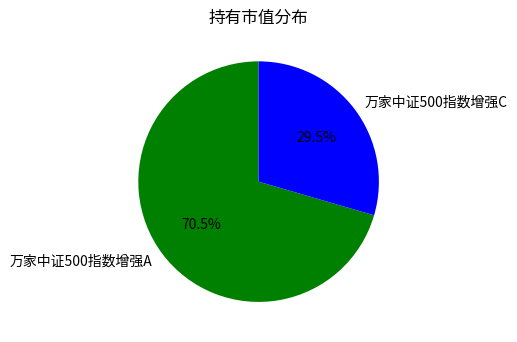

Is there a majority slice in this chart?

Yes